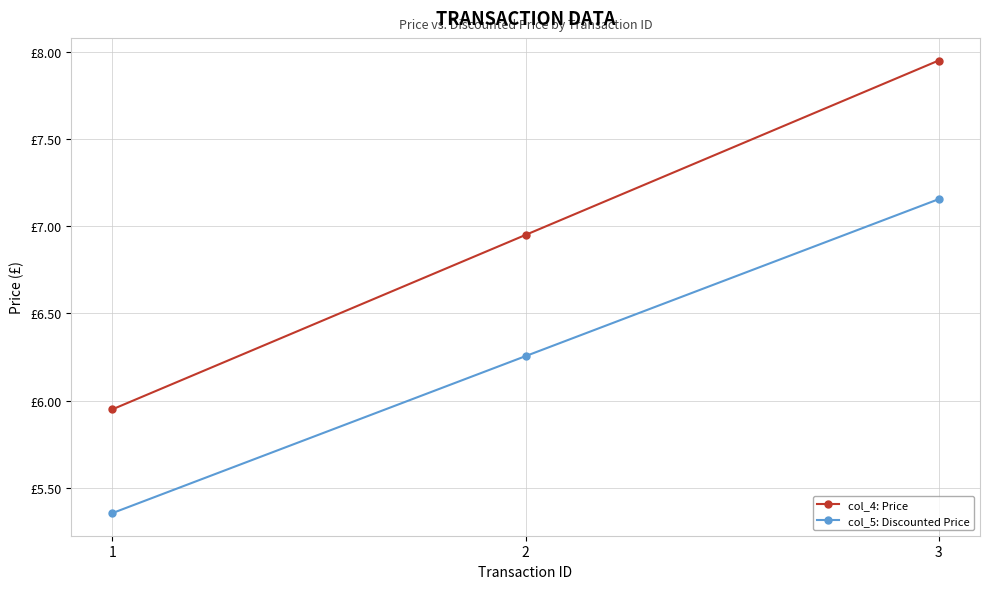

The value of col_4: Price at 2 is 12.4. True or false?

False